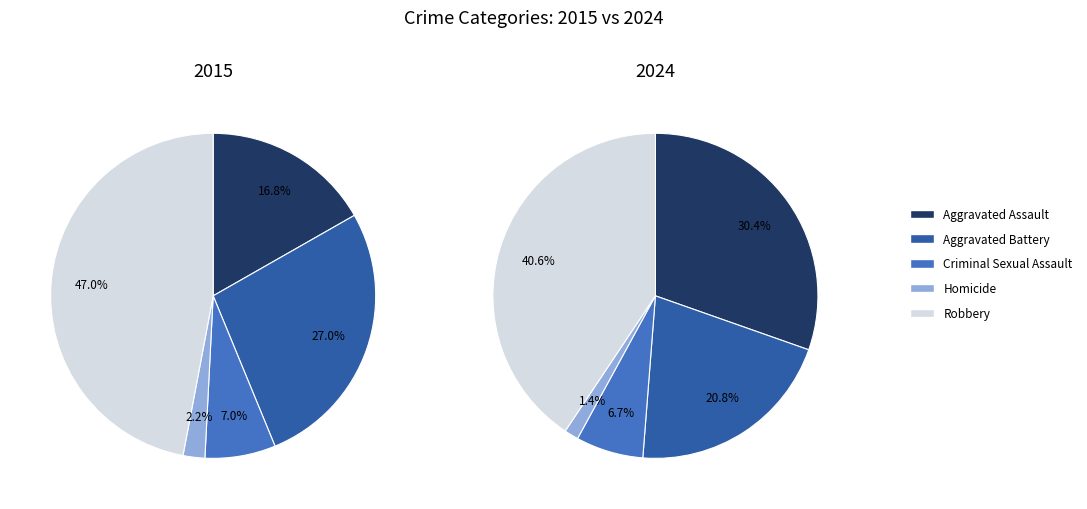

To the nearest percent, what is the difference between the largest and smallest slice percentages?

39%